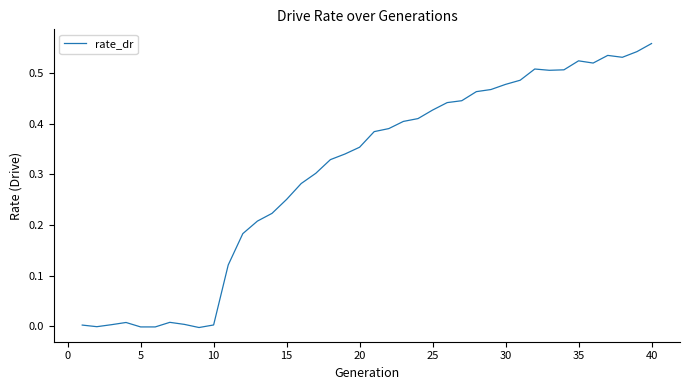

How many series are shown in this chart?

1